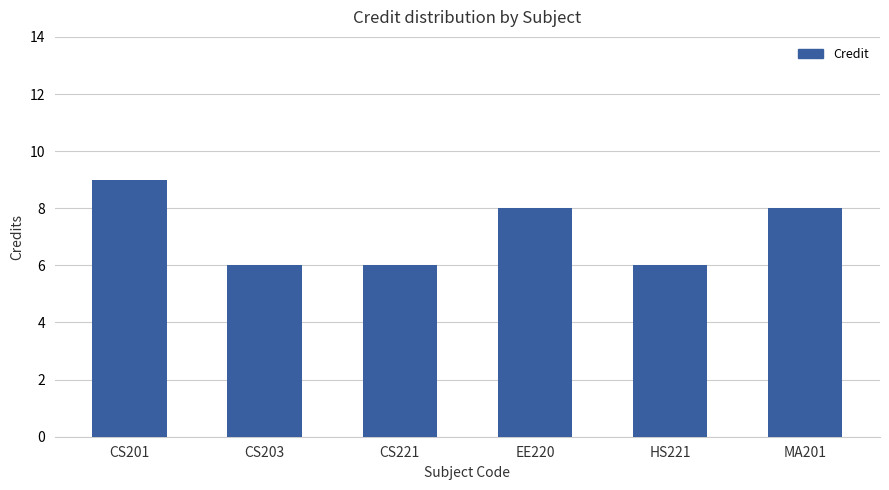

Count the values in the range 6 to 8.

5